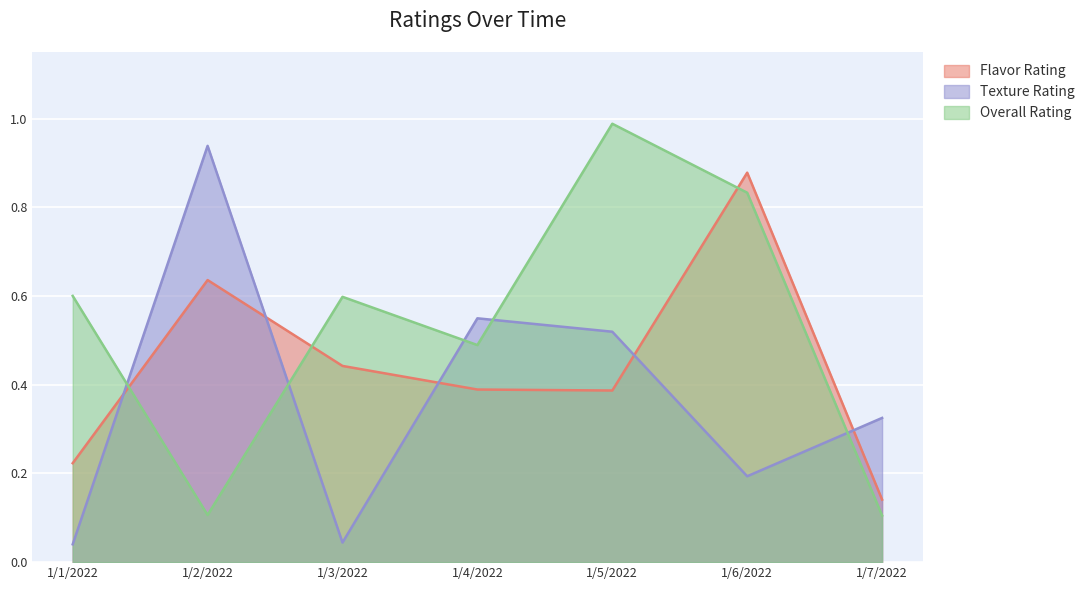

Is the value of Flavor Rating at 1/2/2022 greater than the value of Overall Rating at 1/5/2022?

No